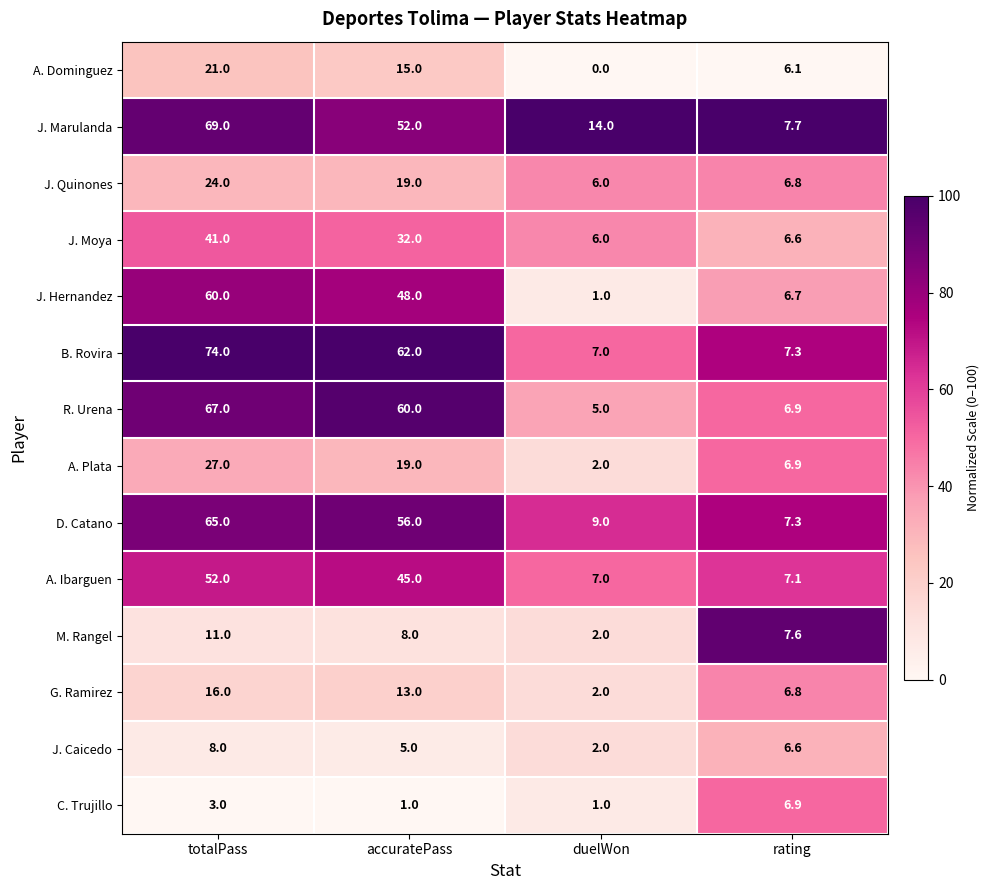

Is it true that A. Ibarguen equals 7.1 at rating?

True